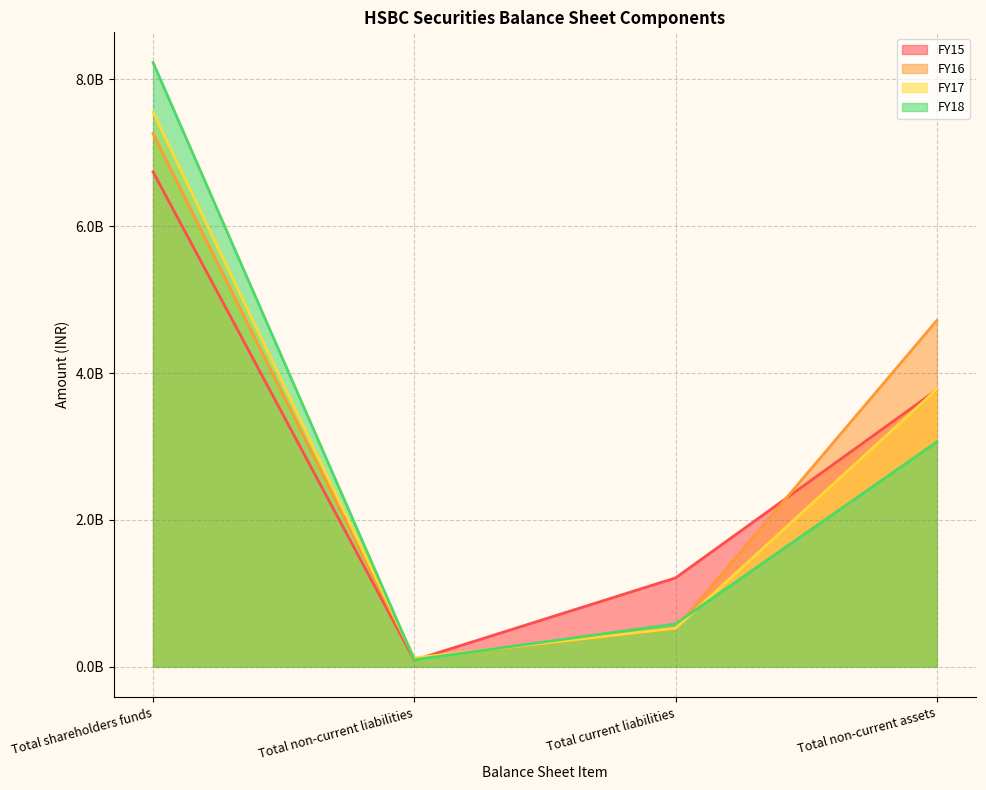

The FY17 series shows 875783941 at Total current liabilities. True or false?

False